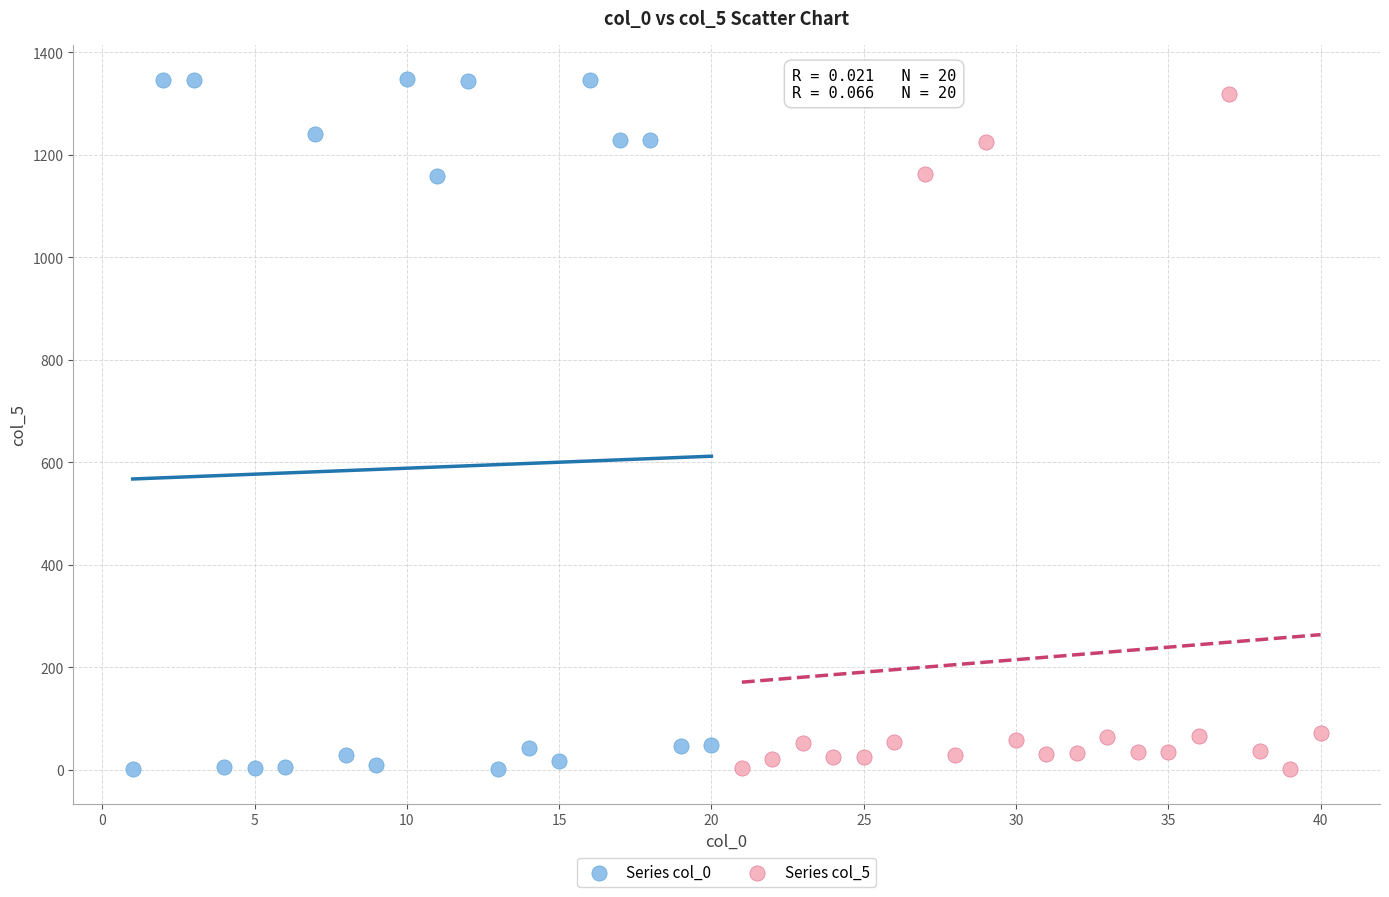

Which series reaches the maximum Y coordinate?

Series col_0